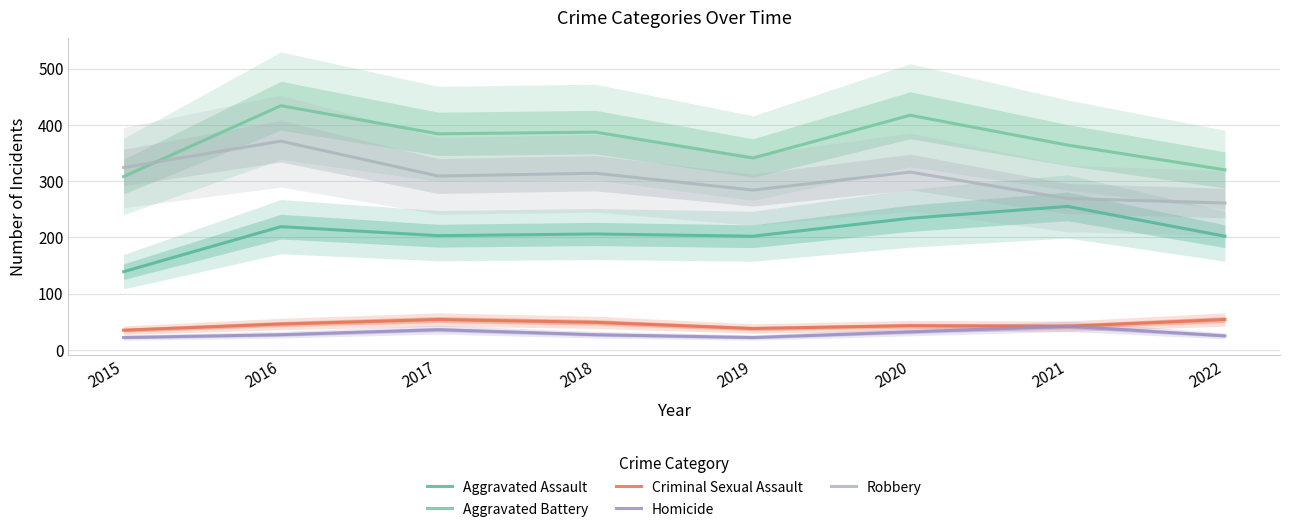

The value of Aggravated Battery at 2020 is 603. True or false?

False